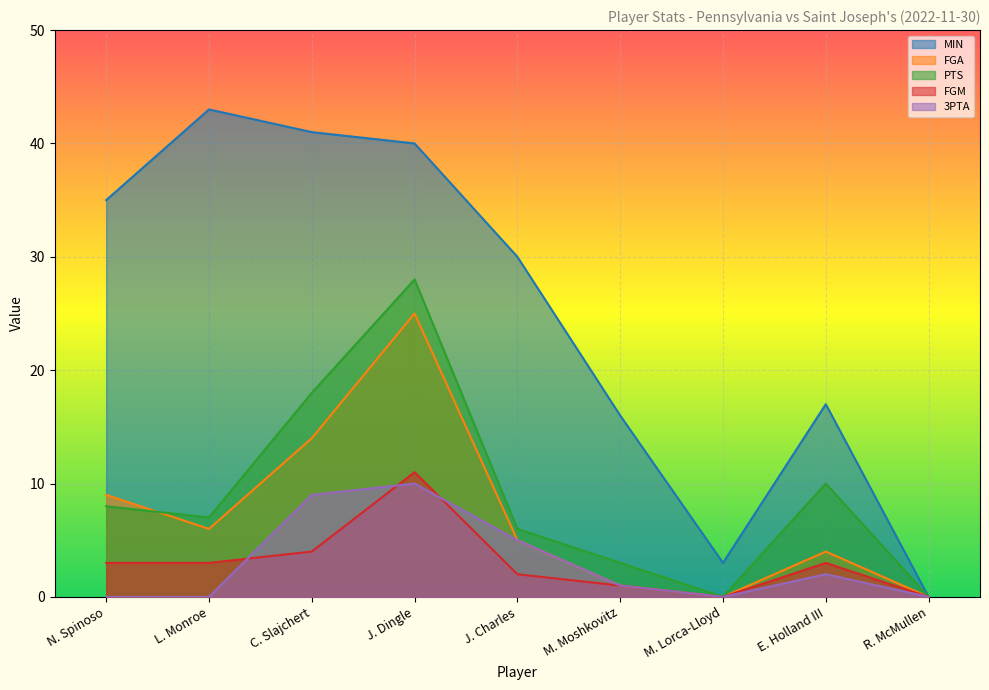

Which series has the largest range (max minus min)?

MIN